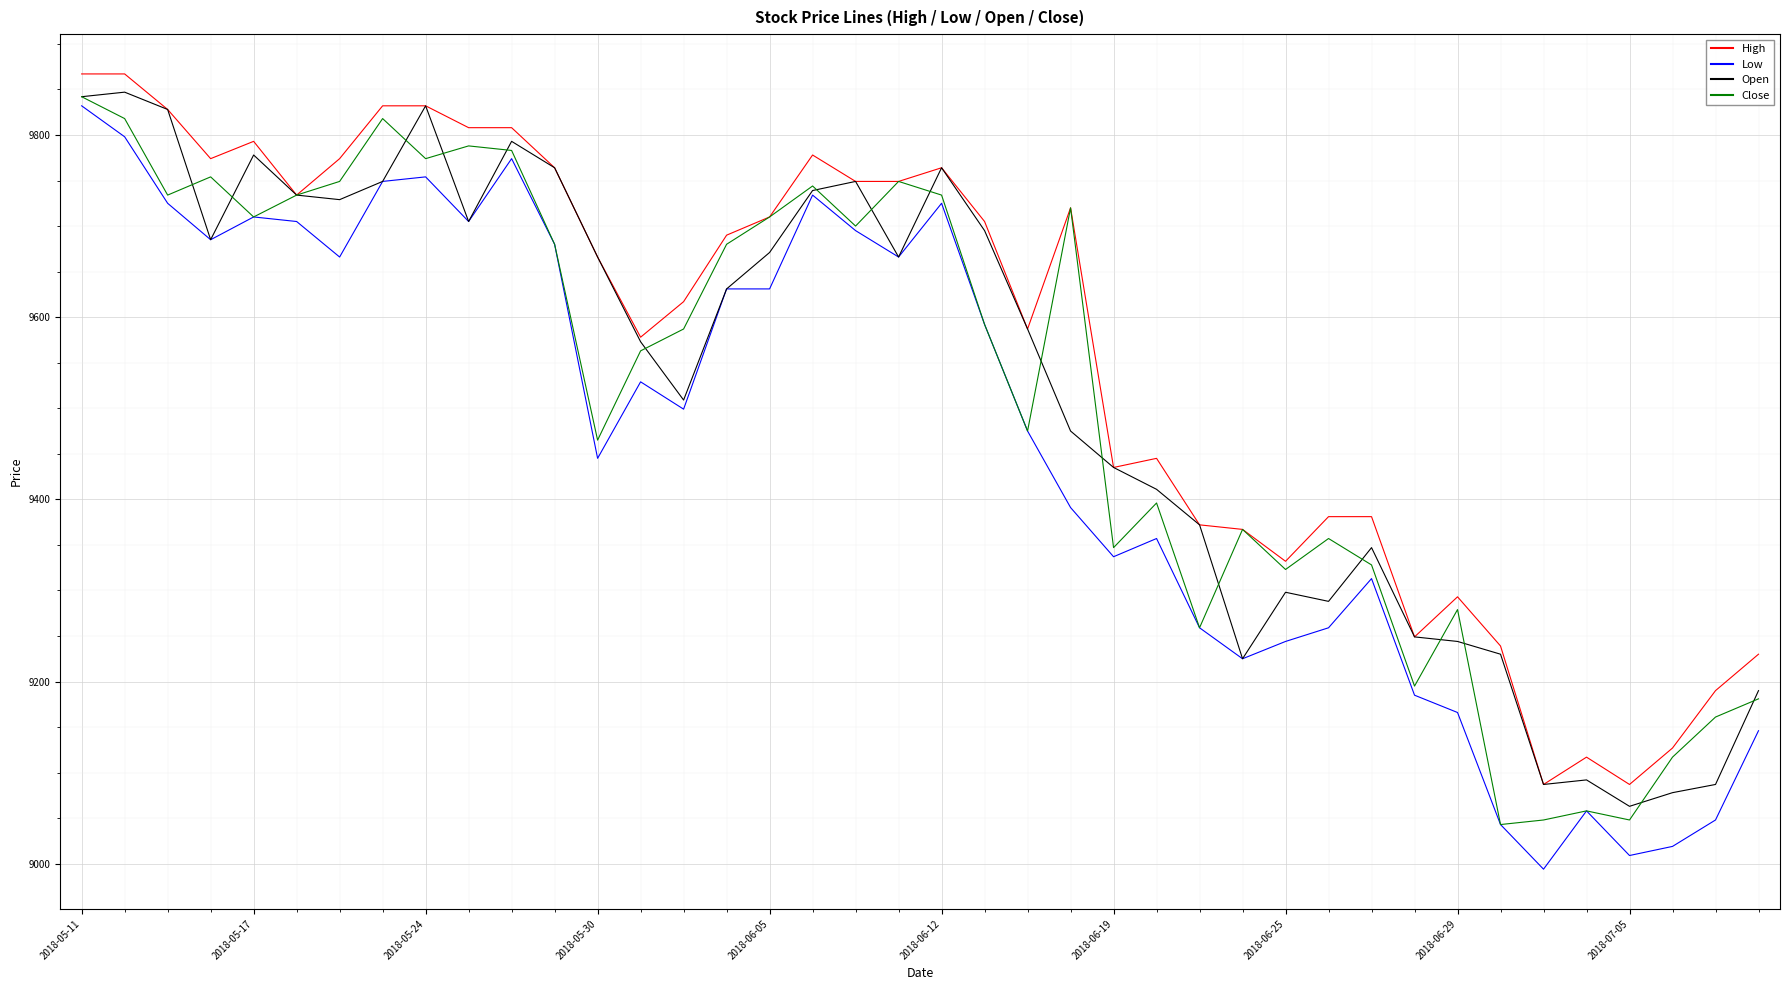

What is the average value of the Close series?

9510